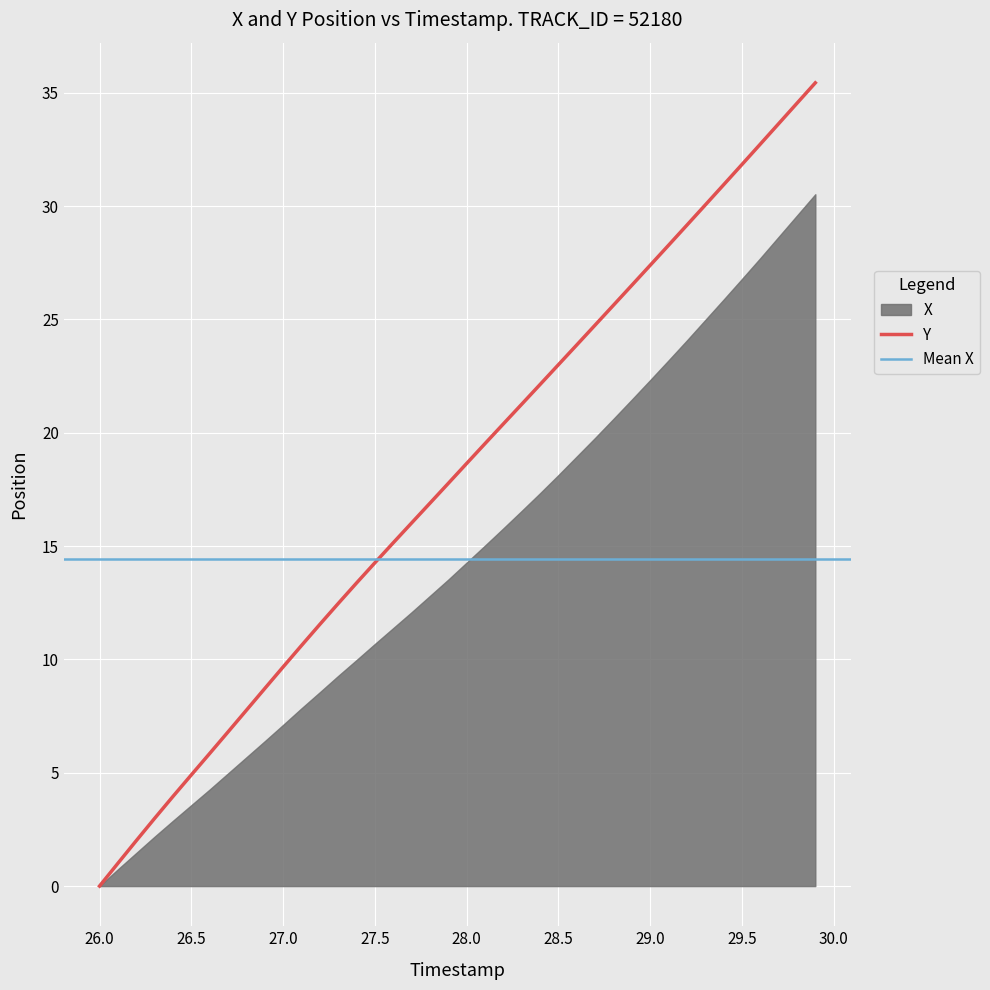

What is the highest value of the Y series?

35.4